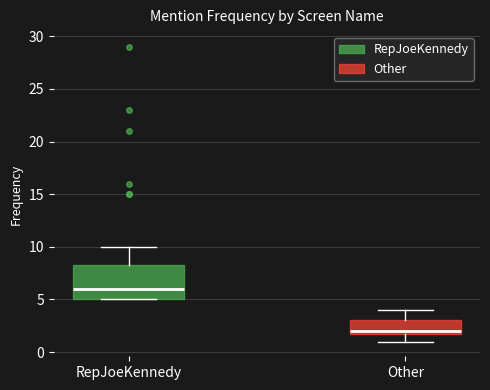

Where is the lower edge of the box for Other on the y-axis? The values are not printed on the chart, so give them approximately, as read against the axis.

2.0